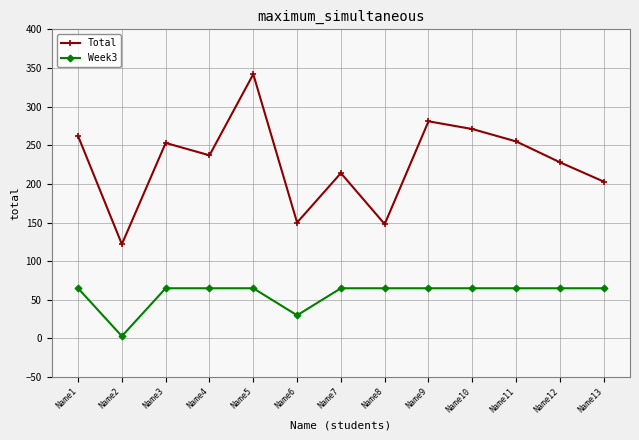

Reading left to right, list all the values displayed in this chart.

Total: Name1=262	Name2=122	Name3=253	Name4=237	Name5=342	Name6=150	Name7=214	Name8=148	Name9=281	Name10=271	Name11=255	Name12=228	Name13=203
Week3: Name1=65	Name2=3	Name3=65	Name4=65	Name5=65	Name6=30	Name7=65	Name8=65	Name9=65	Name10=65	Name11=65	Name12=65	Name13=65